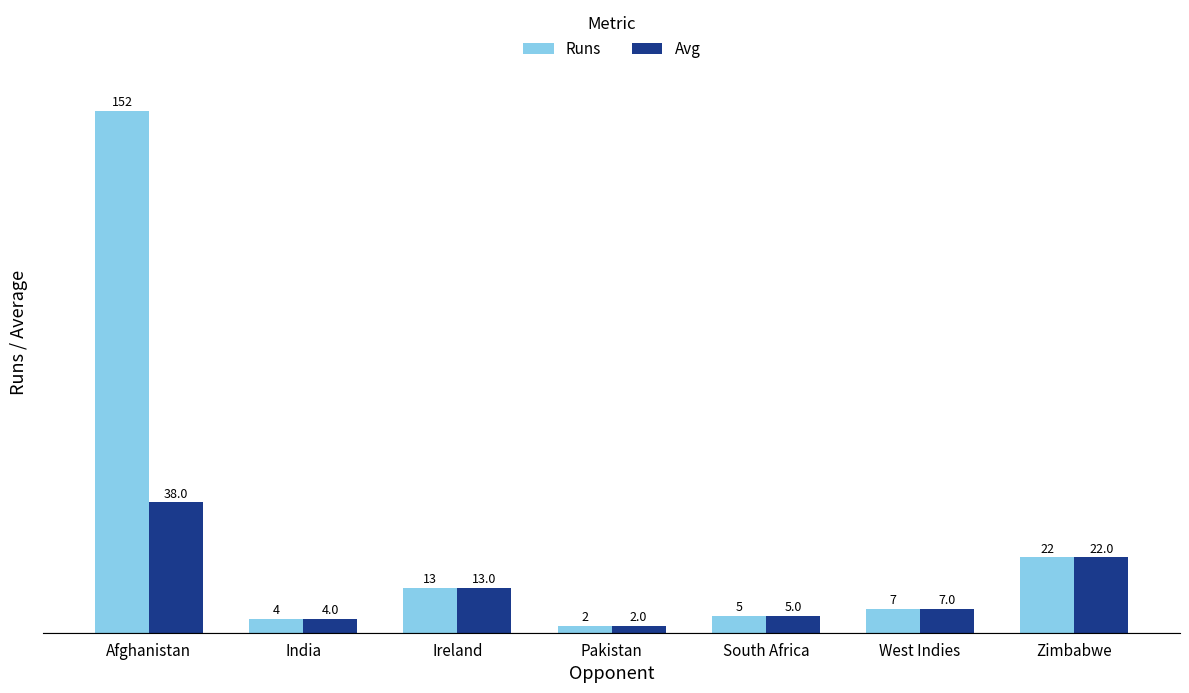

Reading left to right, extract all data points from this chart.

Runs: 152	4	13	2	5	7	22
Avg: 38	4	13	2	5	7	22